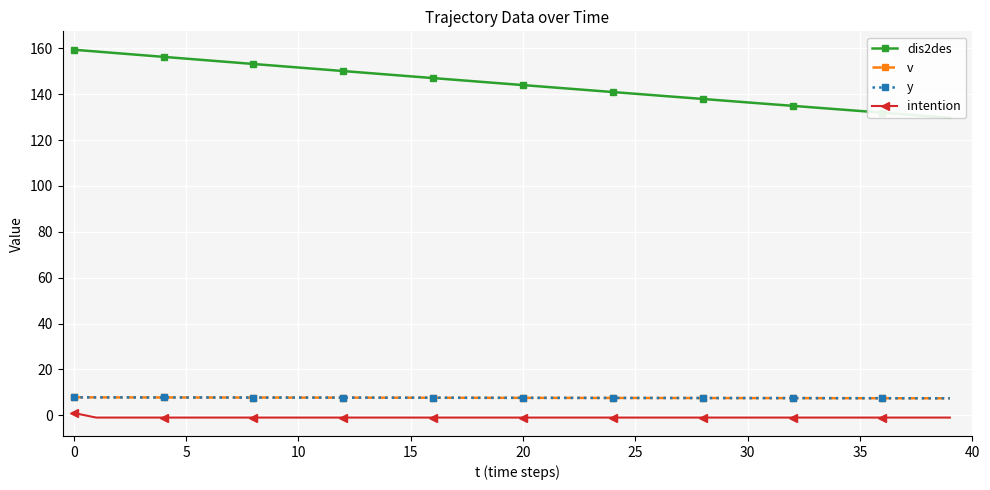

What value does the y series have at 34?

7.5